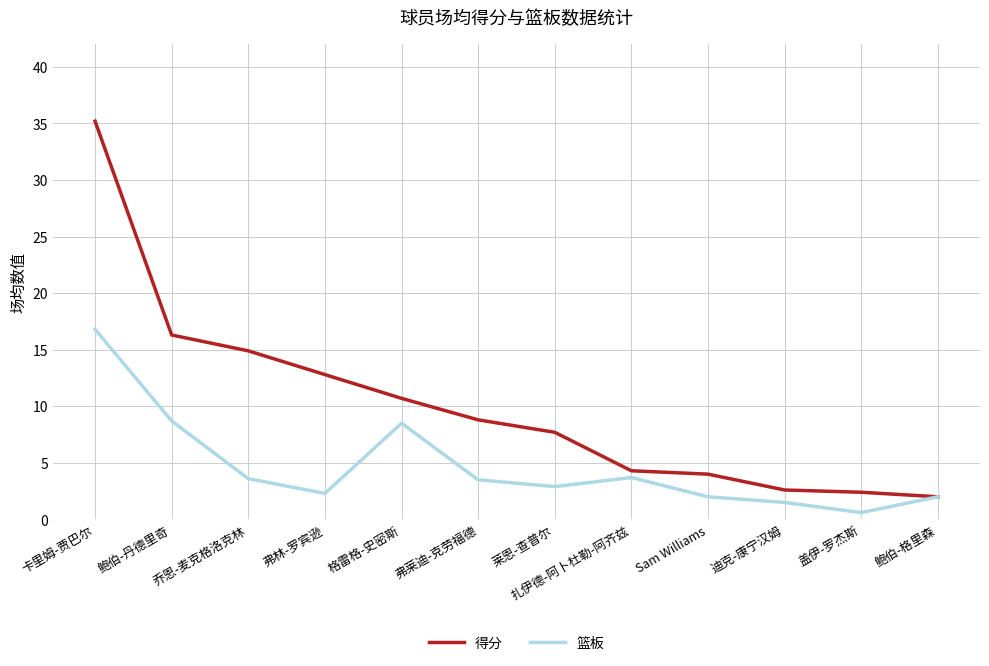

What is the spread (max minus min) of values at 鲍伯-丹德里奇?

7.6